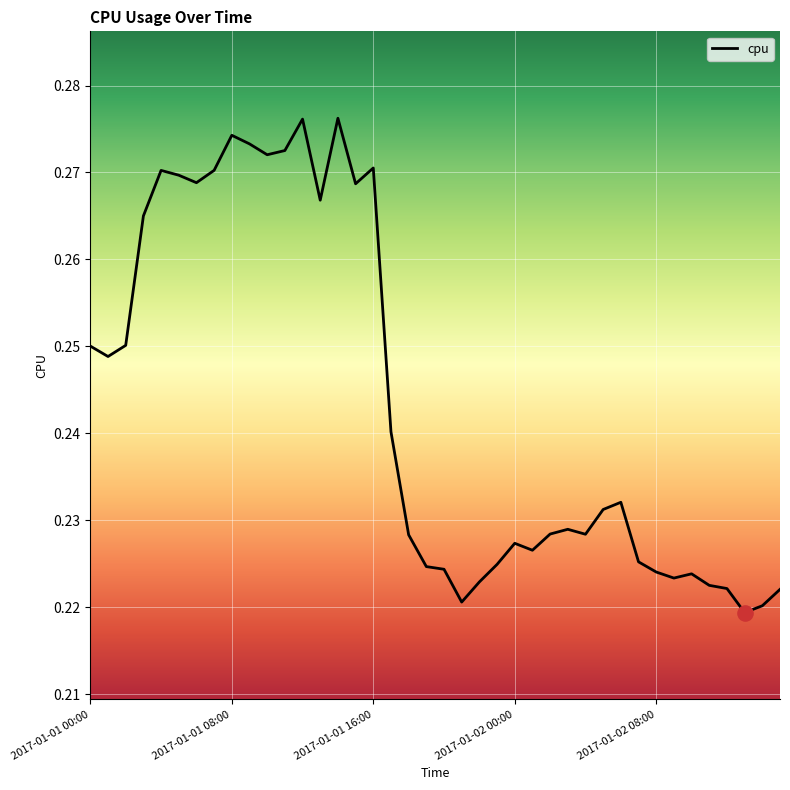

Does the chart have visible grid lines?

Yes